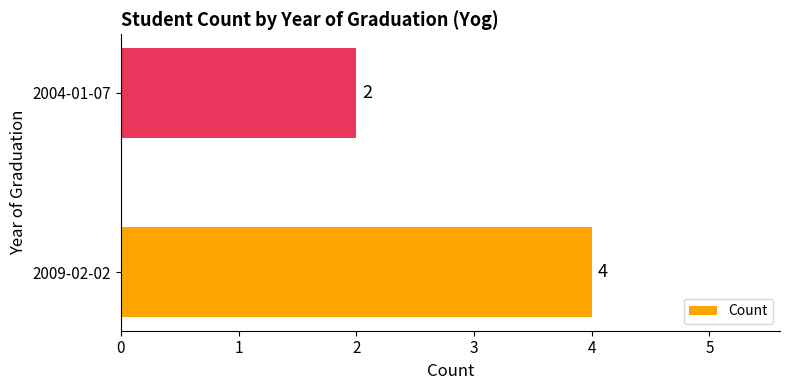

Are the bars grouped side by side (vs. stacked)?

No